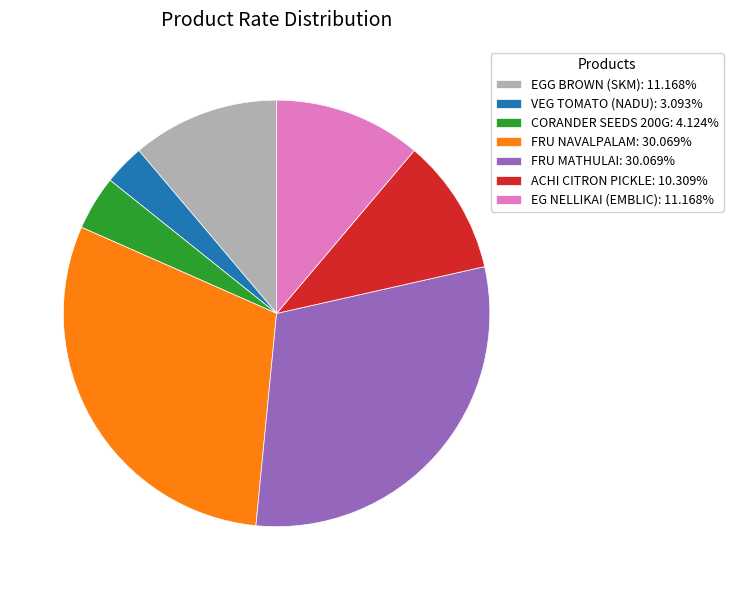

Approximately how many times larger is the value at VEG TOMATO (NADU): 3.093% compared to EGG BROWN (SKM): 11.168%?

0.3